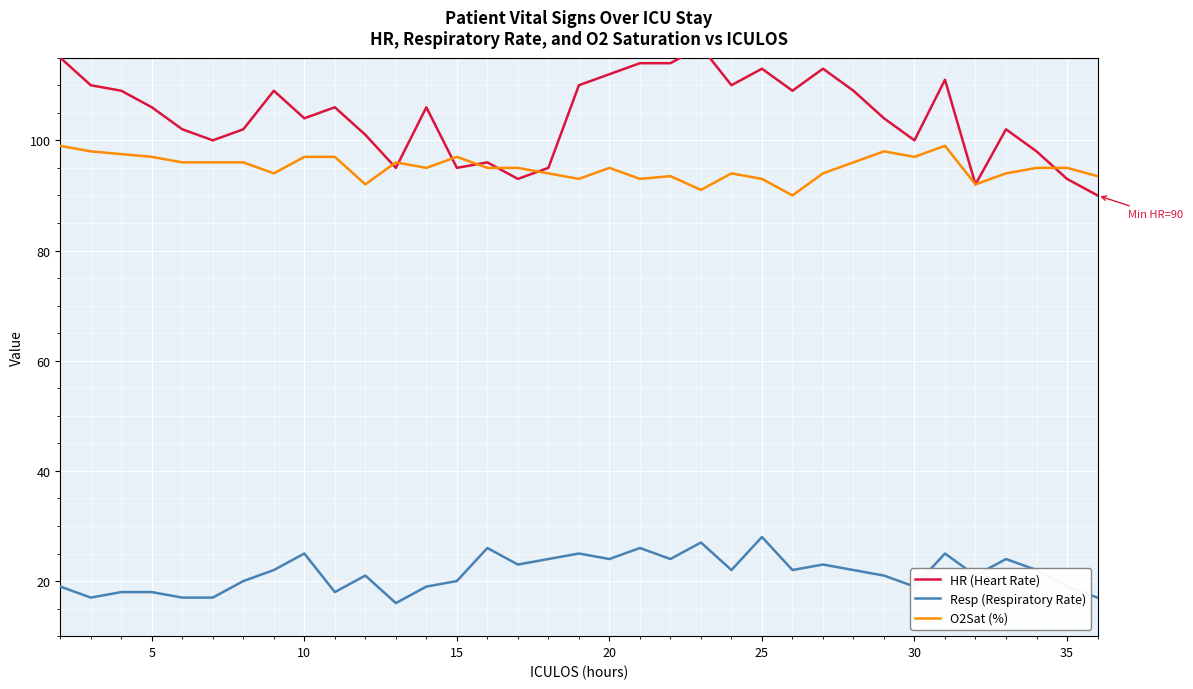

What is the minimum value for O2Sat (%)?

90.0